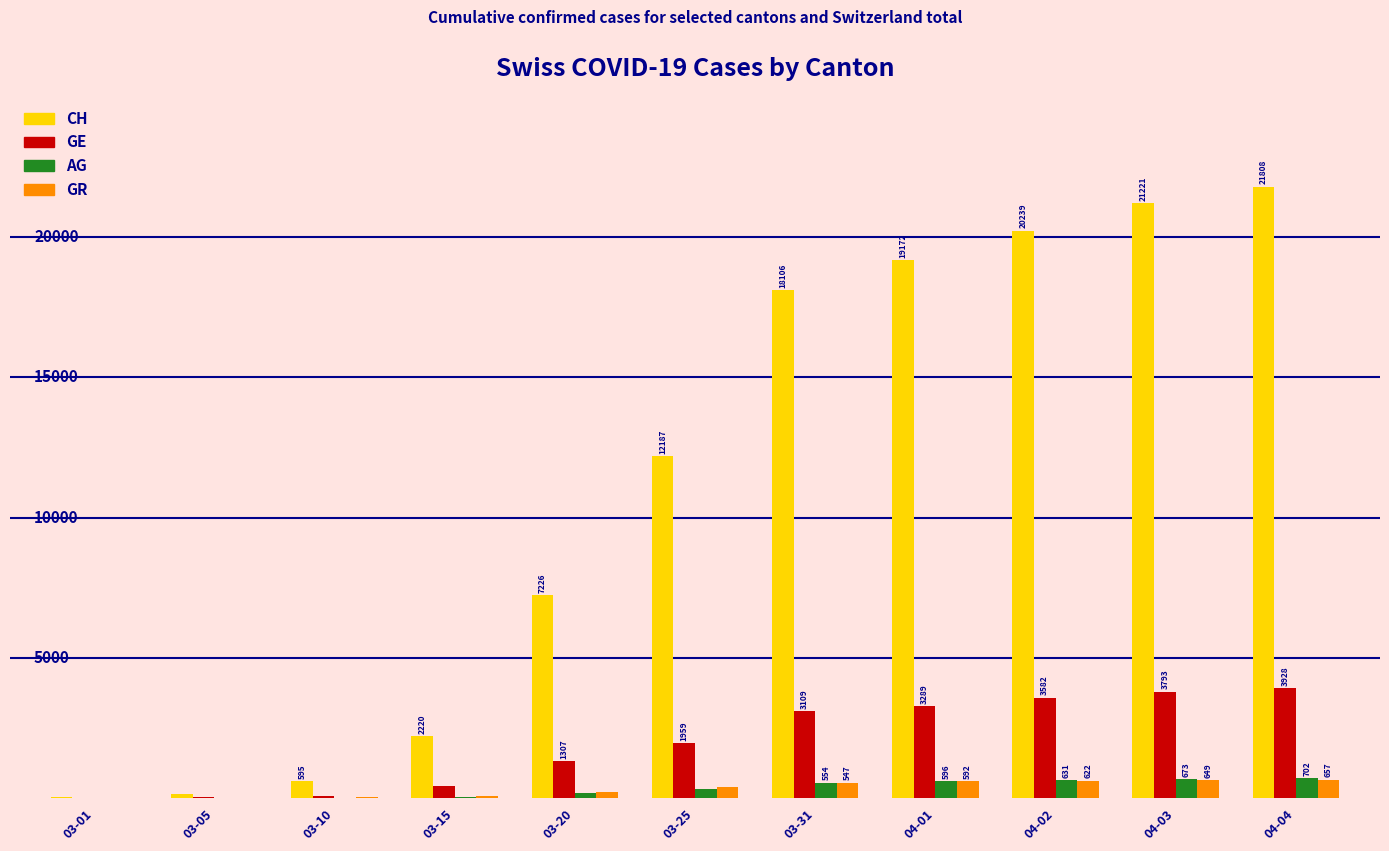

At which category is the sum across all series the highest?

04-04